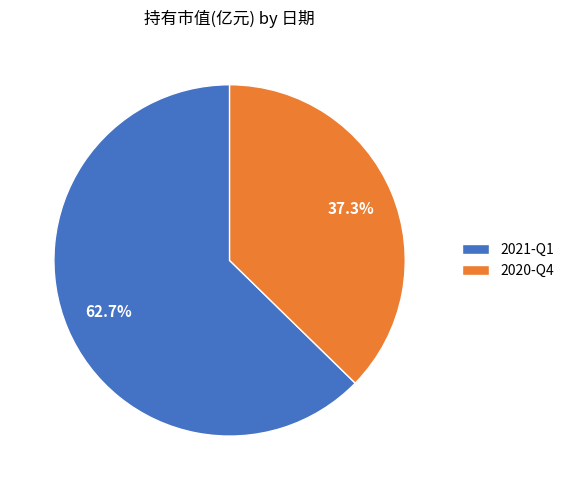

Combined, what portion of the pie is 2021-Q1 and 2020-Q4?

100.0%